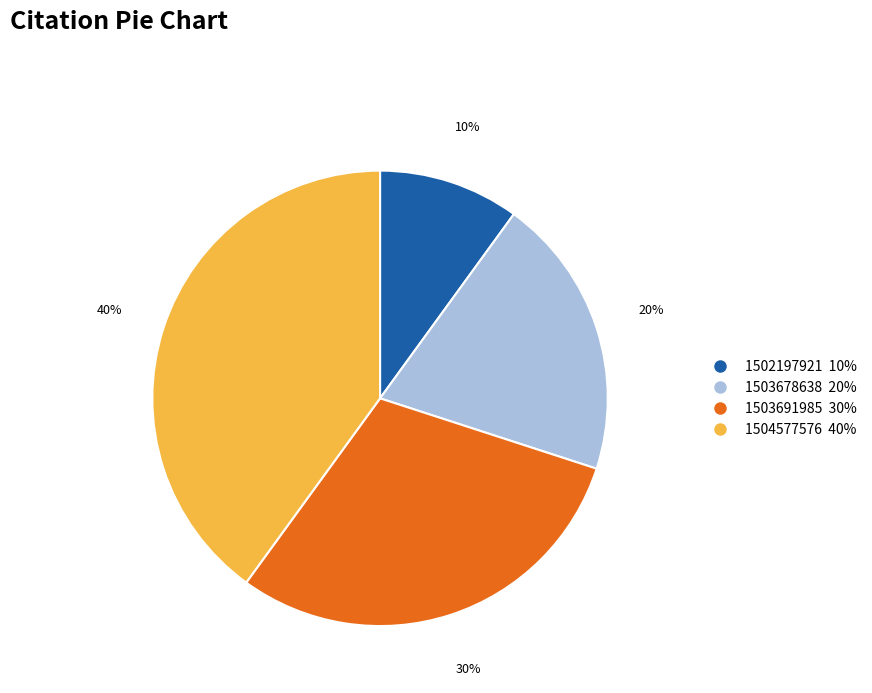

Is the sum of 1502197921 10% and 1503678638 20% greater than half?

No